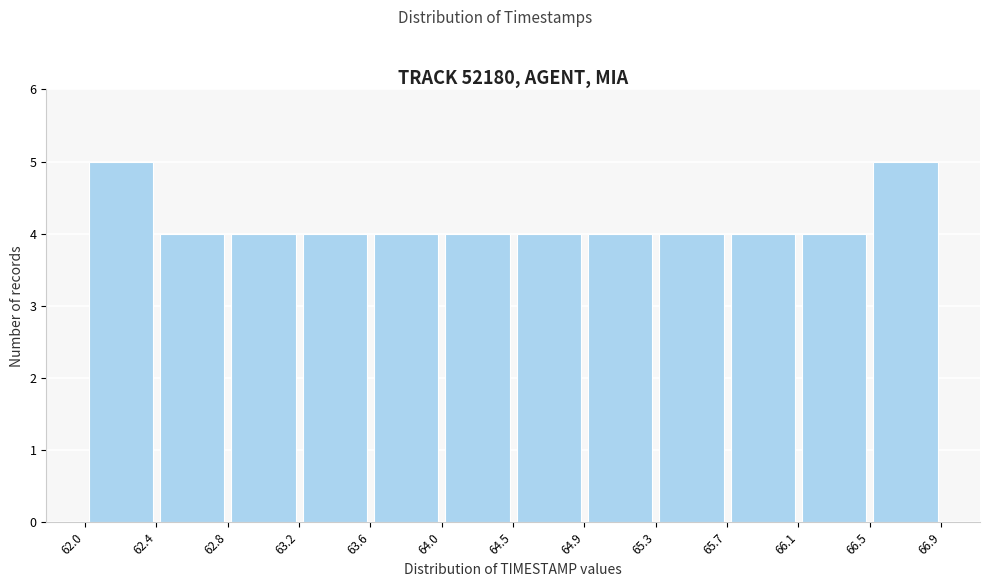

Reading left to right, list every bar in this chart as the range it spans on the x-axis followed by its height. The values are not printed on the chart, so give them approximately, as read against the axis.

62.0 to 62.4: 5
62.4 to 62.8: 4
62.8 to 63.2: 4
63.2 to 63.6: 4
63.6 to 64.0: 4
64.0 to 64.5: 4
64.5 to 64.9: 4
64.9 to 65.3: 4
65.3 to 65.7: 4
65.7 to 66.1: 4
66.1 to 66.5: 4
66.5 to 66.9: 5